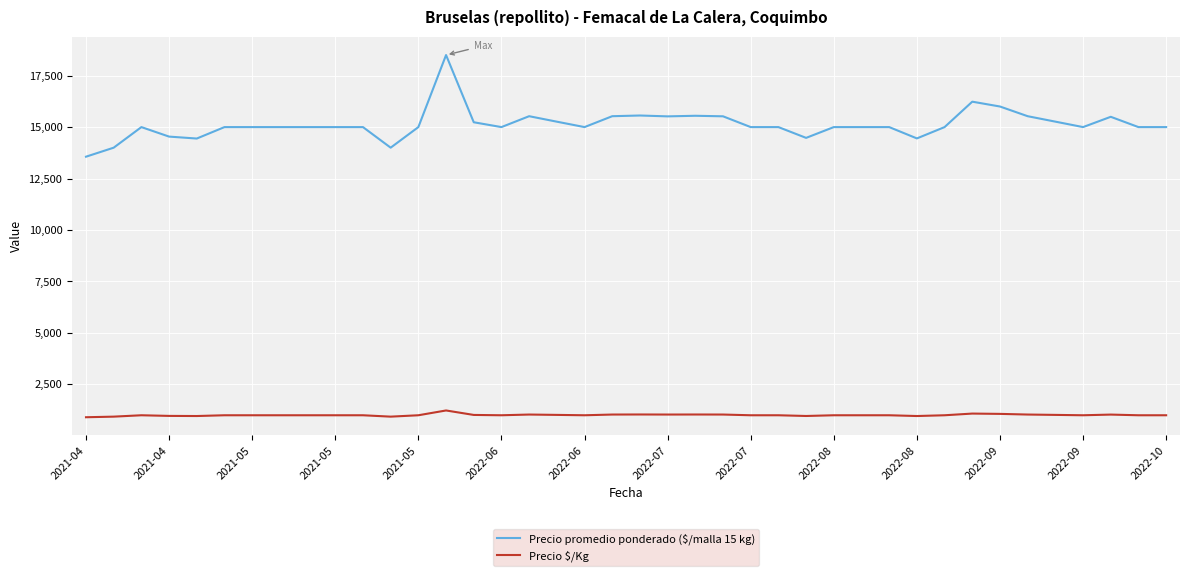

Which series has the largest total across all categories?

Precio promedio ponderado ($/malla 15 kg)